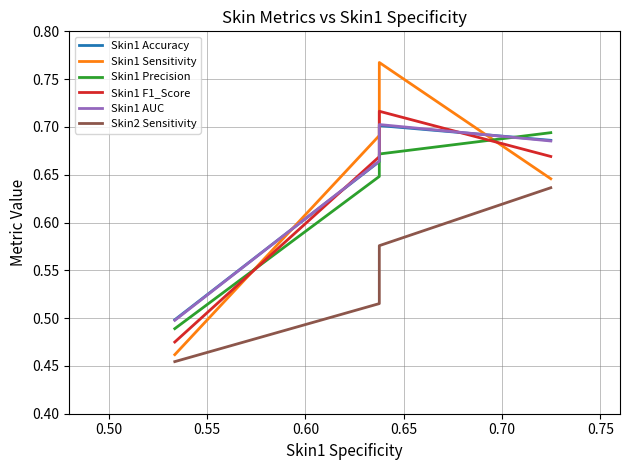

At how many categories does at least one series exceed 0?

4